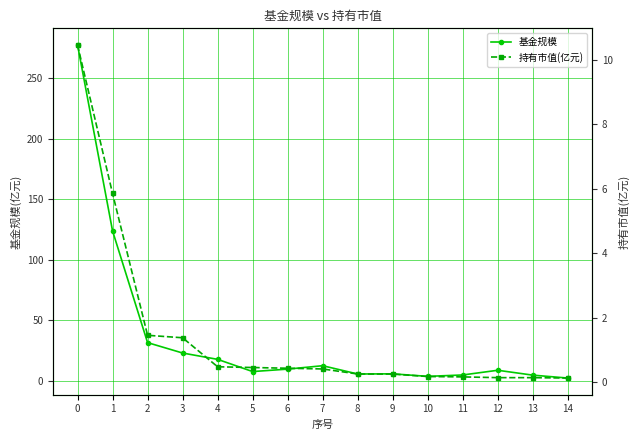

At 2, list the series in order from largest to smallest.

基金规模, 持有市值(亿元)